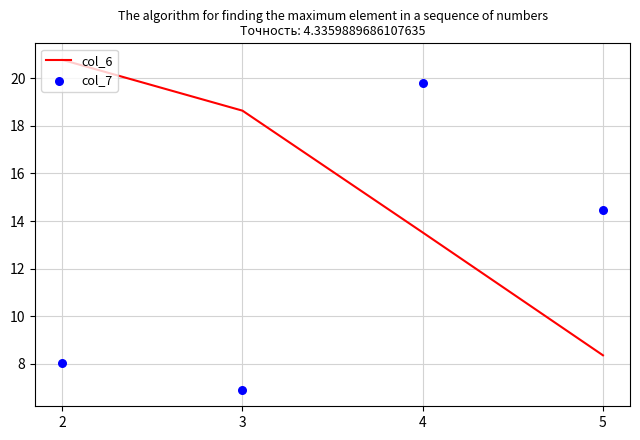

Which series contains the lowest Y value?

col_7